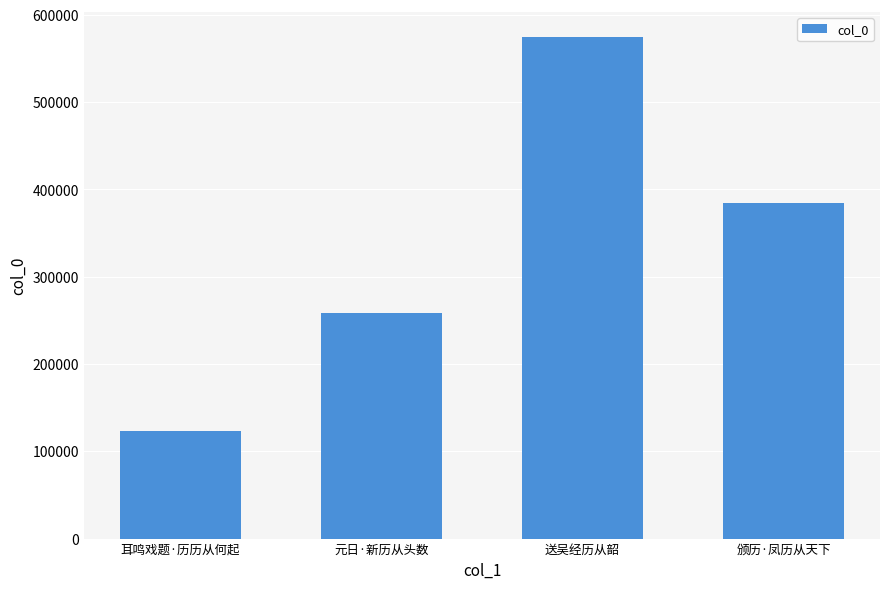

What is the value of the 3rd bar from the left?

574754